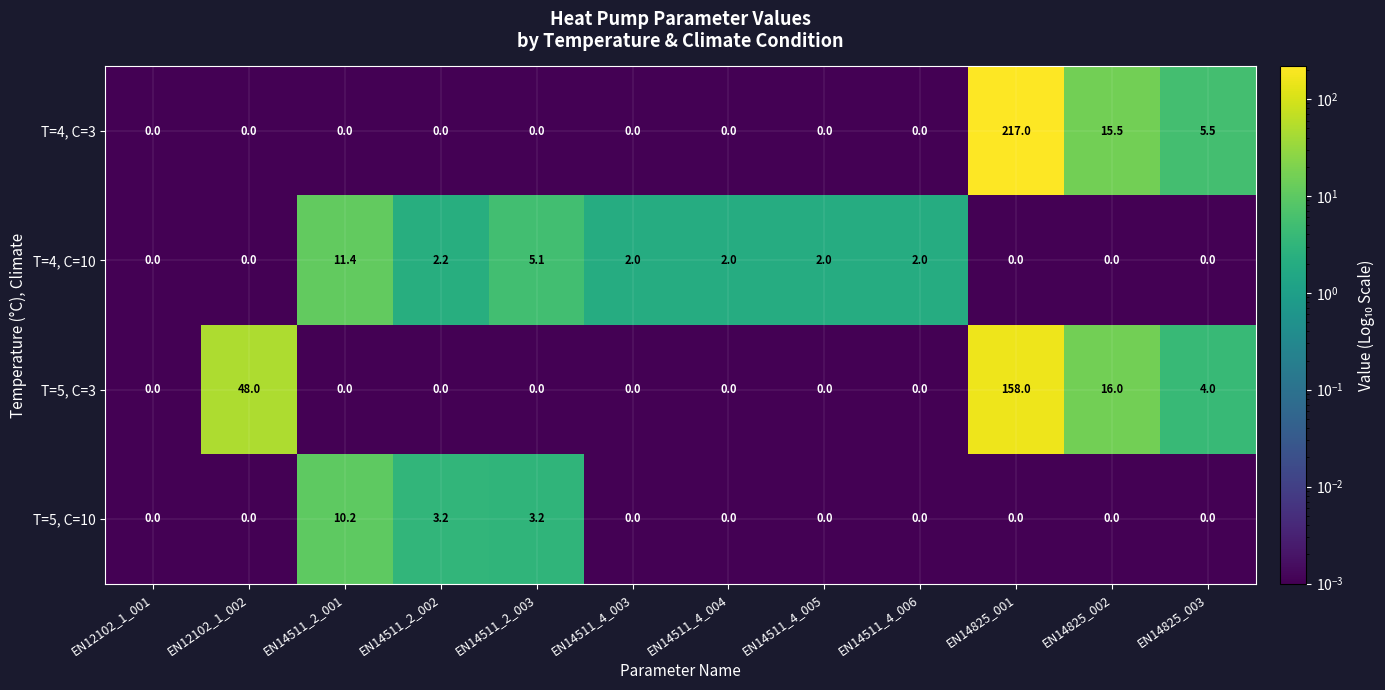

What is the maximum value shown in the chart?

217.0